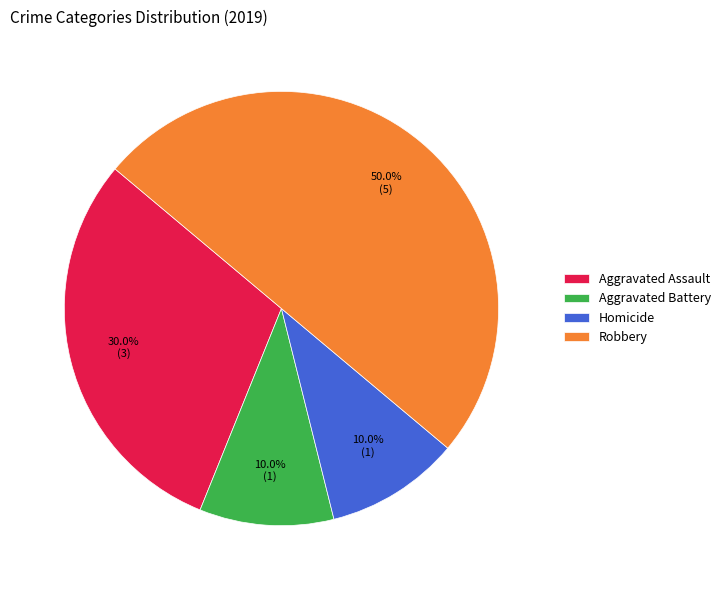

Do Homicide and Aggravated Battery together represent more than half of the pie?

No